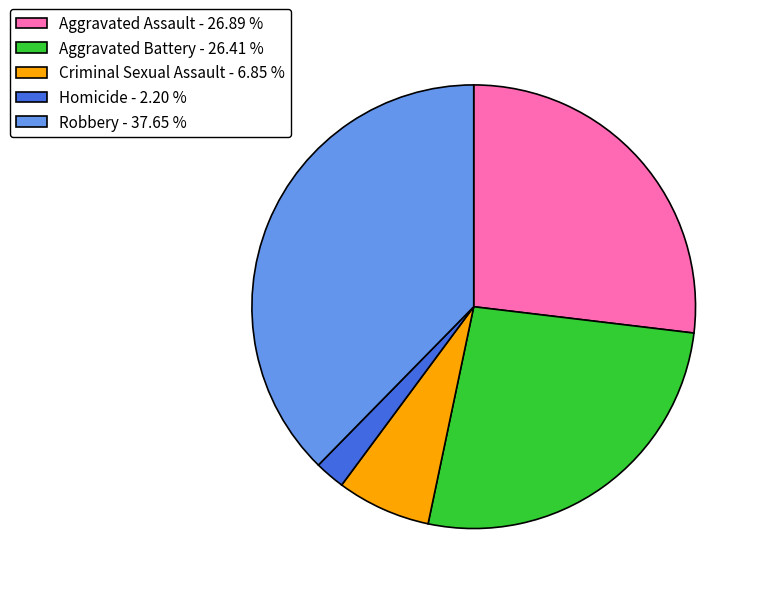

Do Aggravated Assault - 26.89 % and Aggravated Battery - 26.41 % together represent more than half of the pie?

Yes